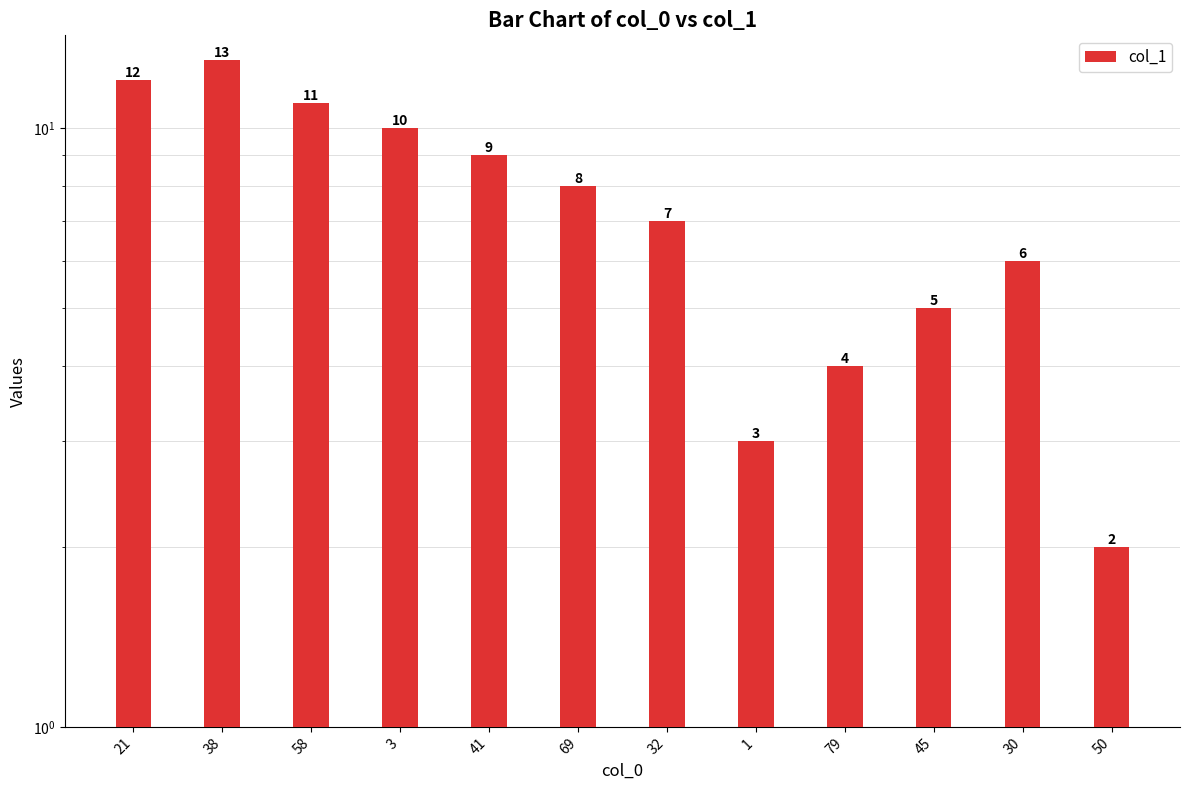

Reading left to right, extract all data points from this chart.

12	13	11	10	9	8	7	3	4	5	6	2